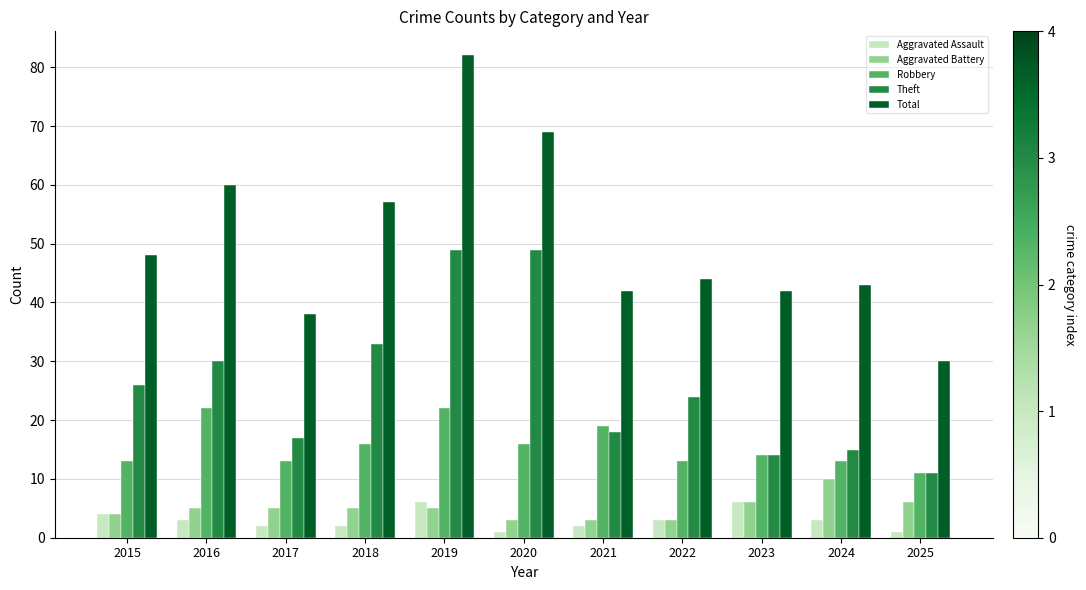

How many distinct data groups are displayed?

5